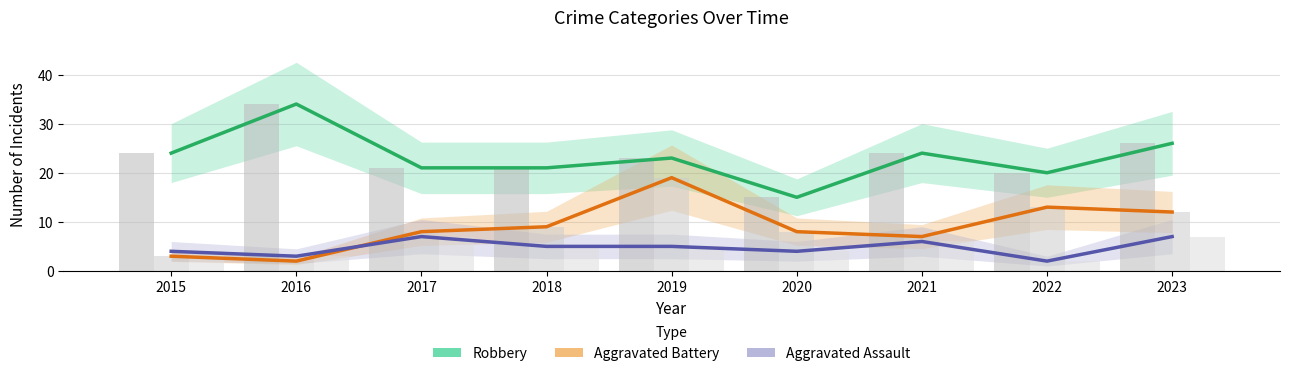

The value of Aggravated Assault at 2019 is 5. True or false?

True